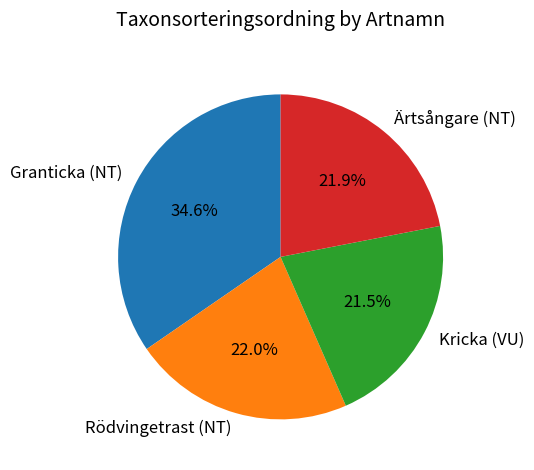

What is the largest slice in the pie chart?

Granticka (NT)